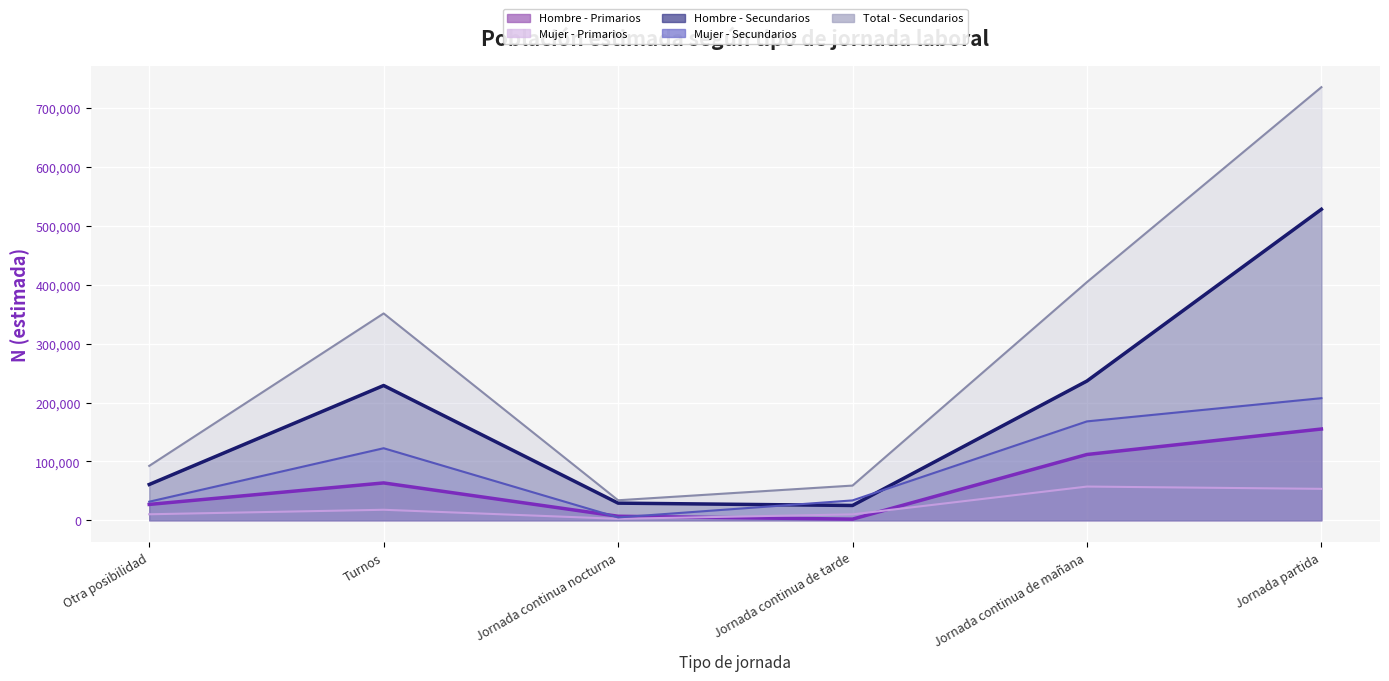

What is the label of the 1st point from the left?

Otra posibilidad